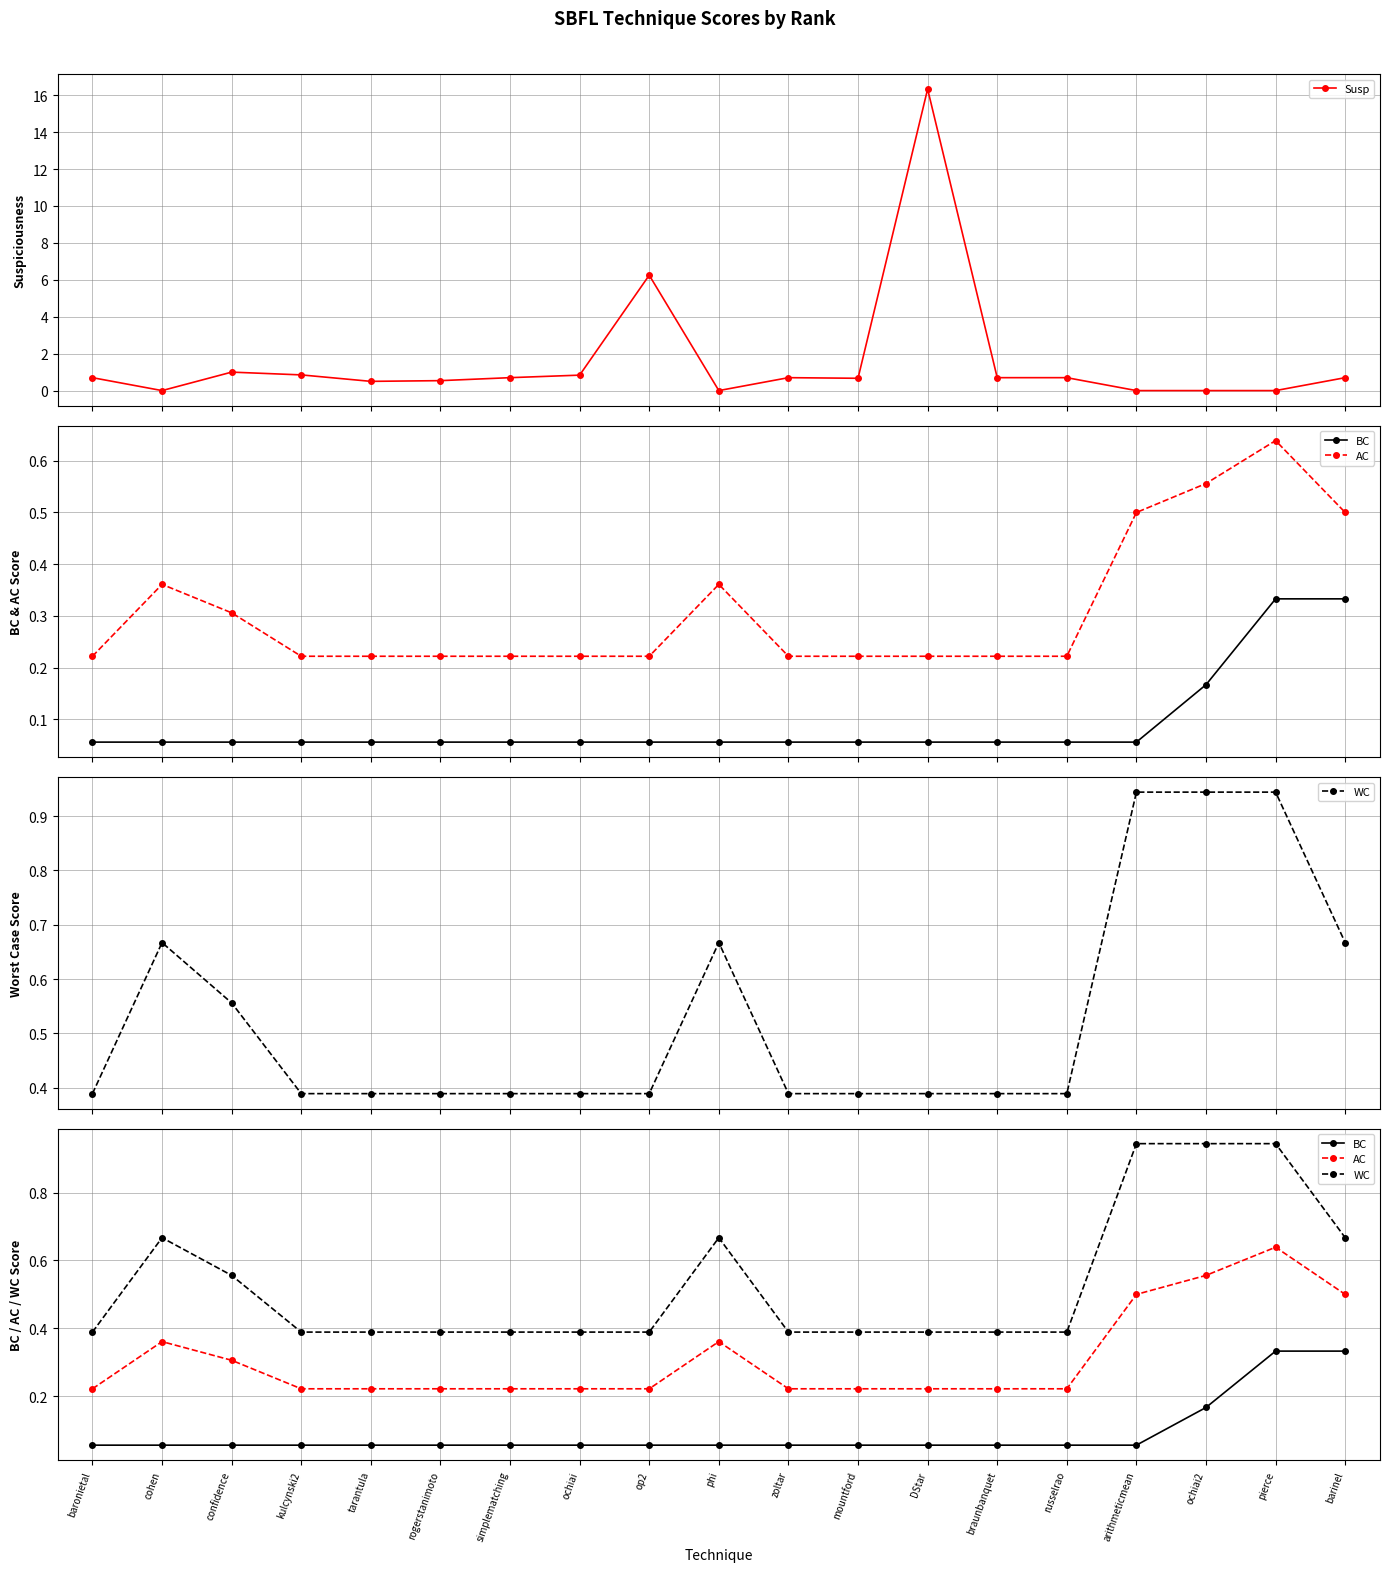

How many BC values are between 0 and 1?

19